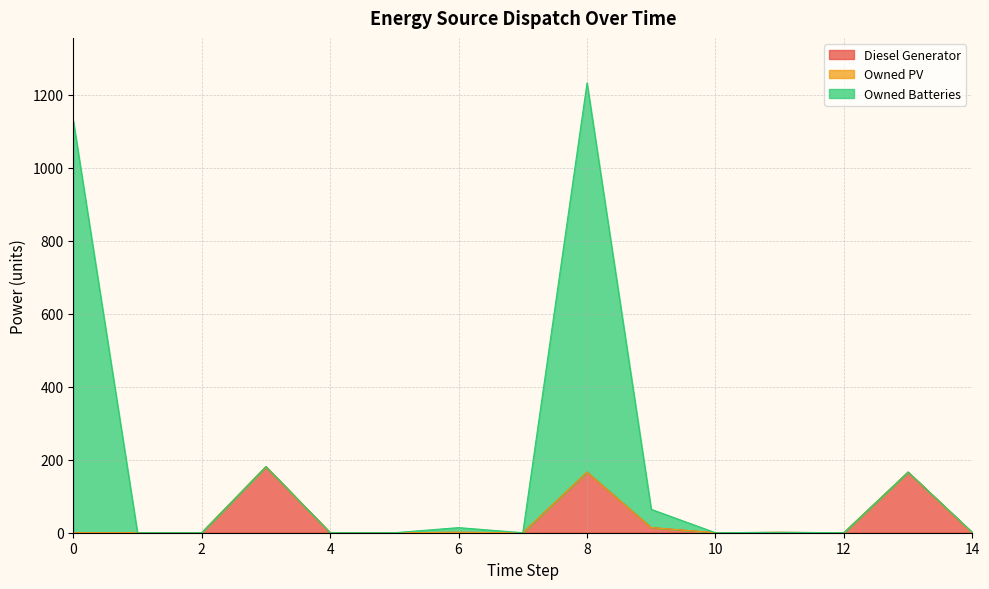

True or false: Owned Batteries and Diesel Generator cross at least once.

False